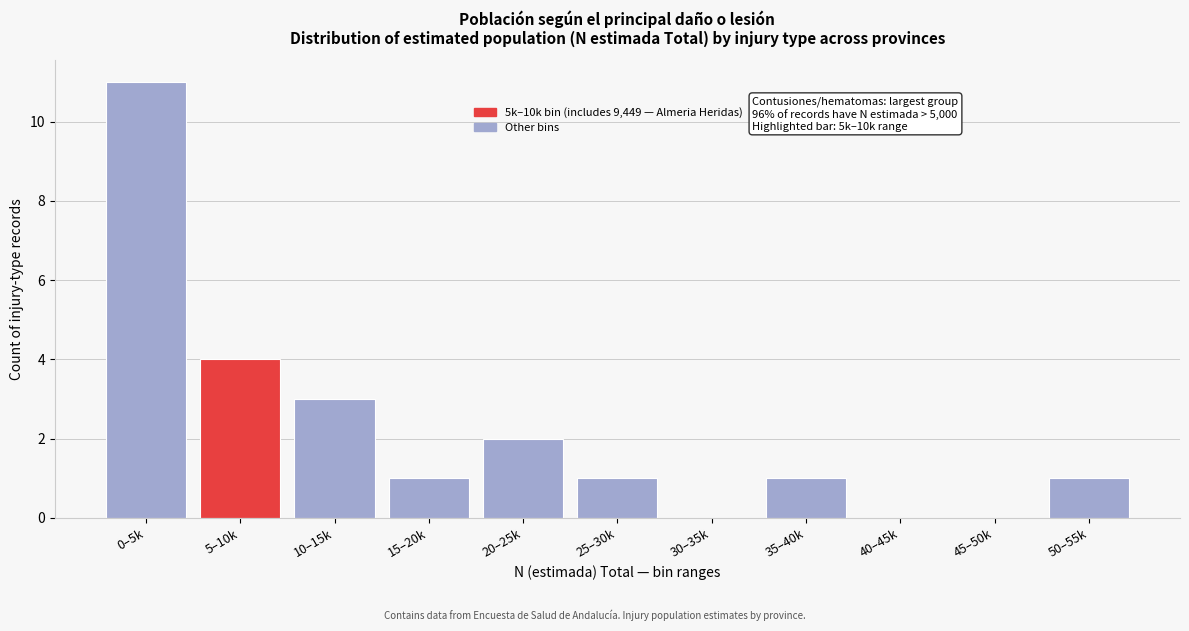

Reading left to right, extract all data points from this chart.

0–5k=11	5–10k=4	10–15k=3	15–20k=1	20–25k=2	25–30k=1	30–35k=0	35–40k=1	40–45k=0	45–50k=0	50–55k=1